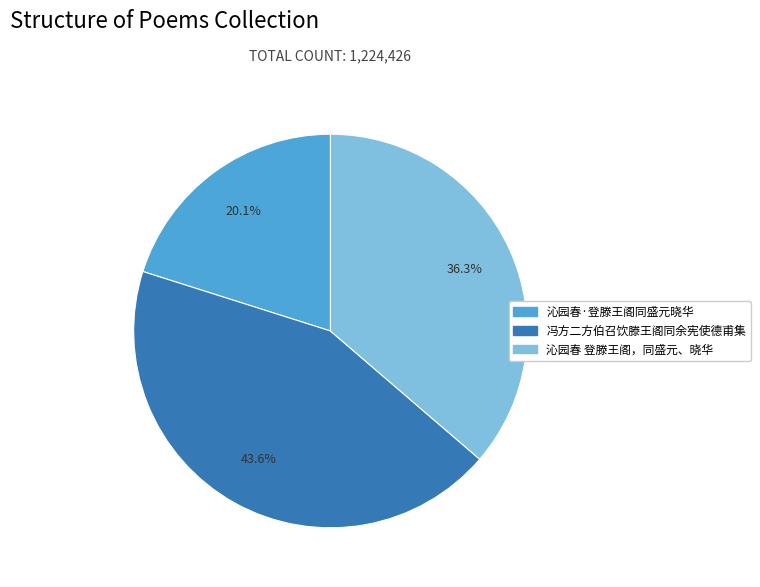

To the nearest percent, what is the difference between the 沁园春·登滕王阁同盛元晓华 and 沁园春 登滕王阁，同盛元、晓华 slice percentages?

16%